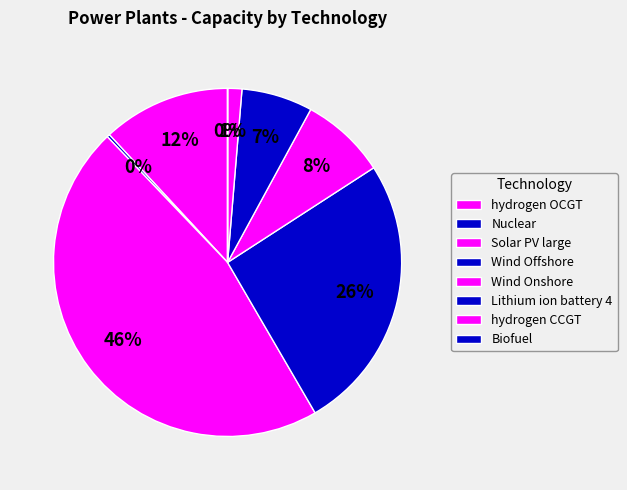

Which slice is the largest?

Solar PV large